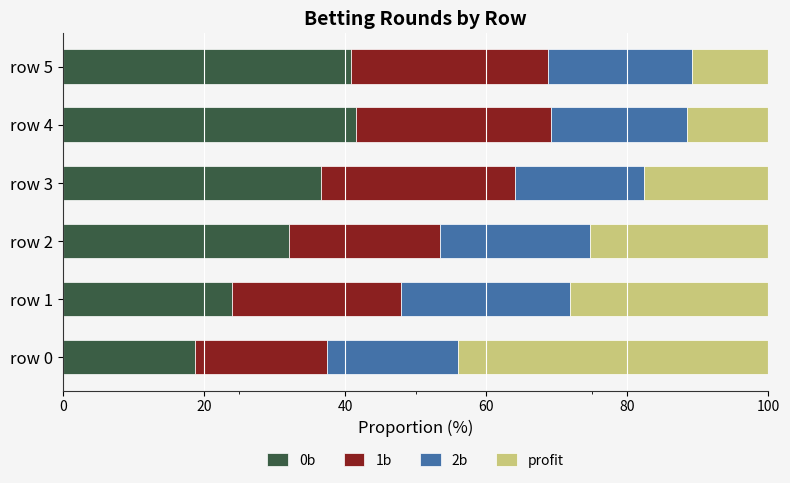

Is it true that 0b equals 52.4 at row 2?

False